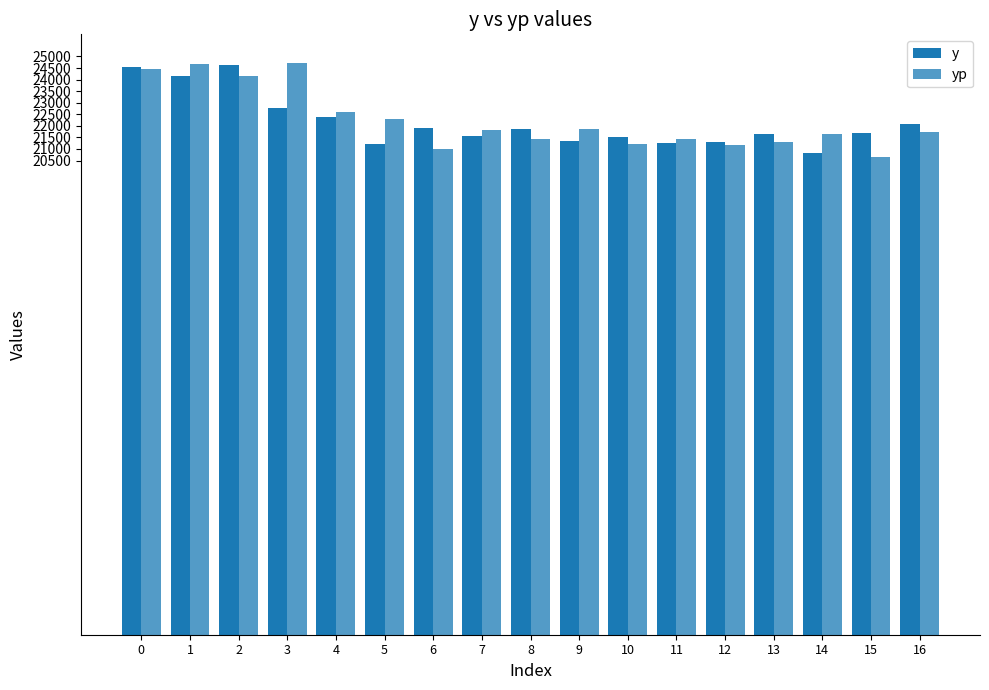

At which label is y closest to 22717?

3